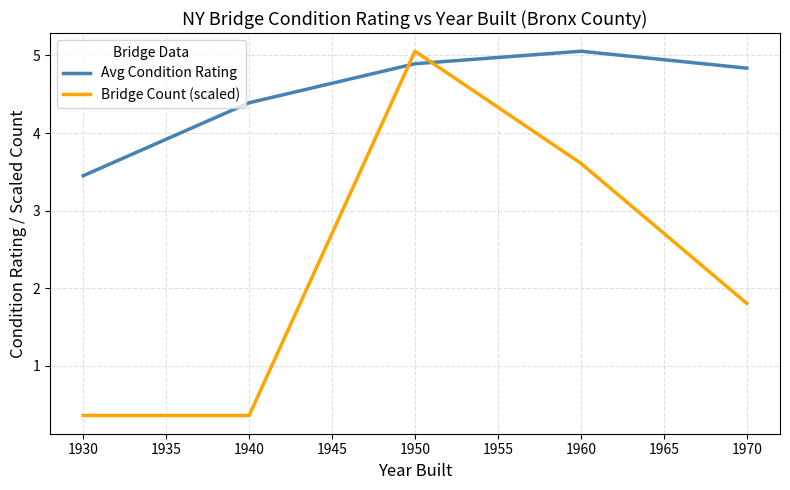

How many lines are shown in the chart?

2